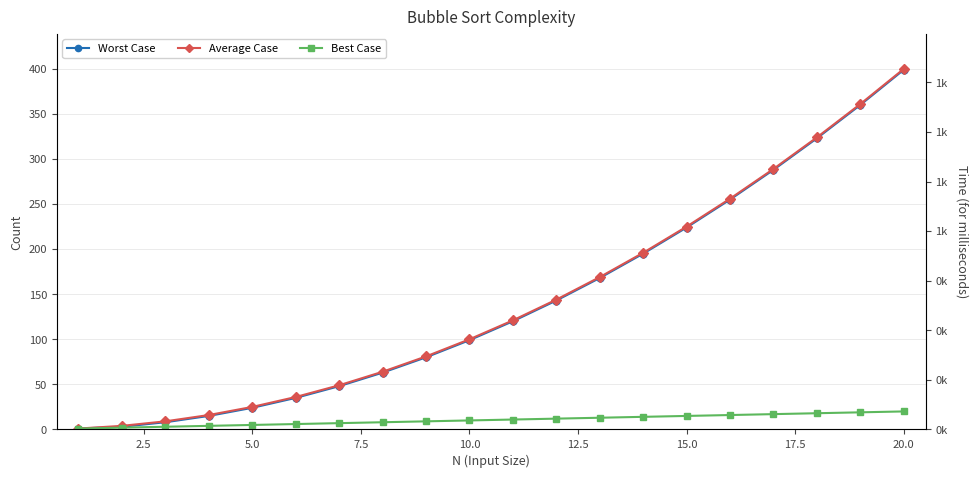

The value of Best Case at 0.0 is 0. True or false?

False